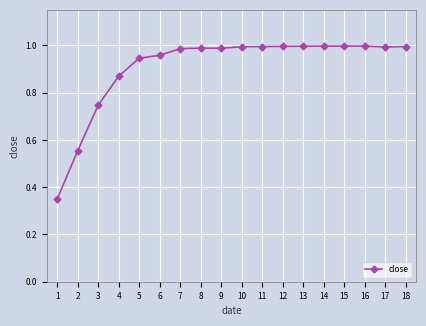

What is the change in value from 2 to 7?

+0.4